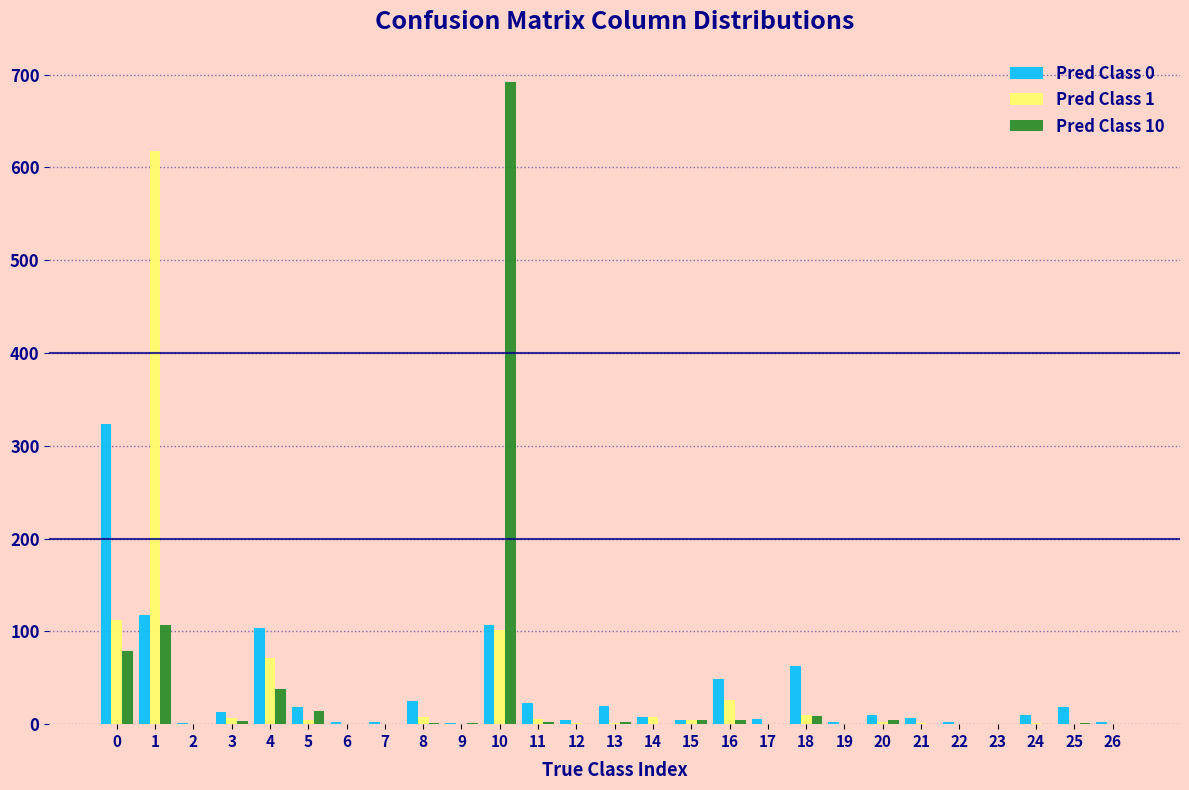

What is the maximum value shown in the chart?

692